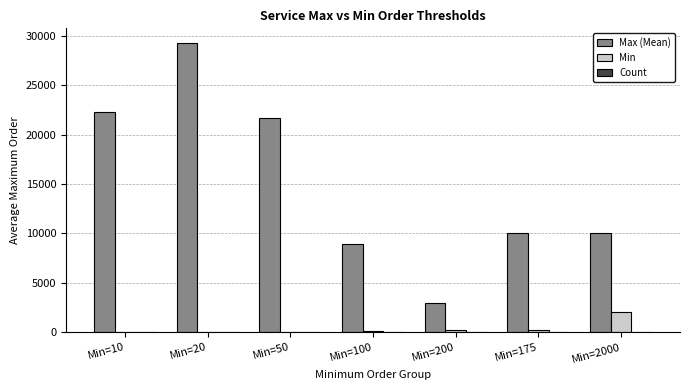

Between Min=200 and Min=2000, which series saw the biggest shift?

Max (Mean)